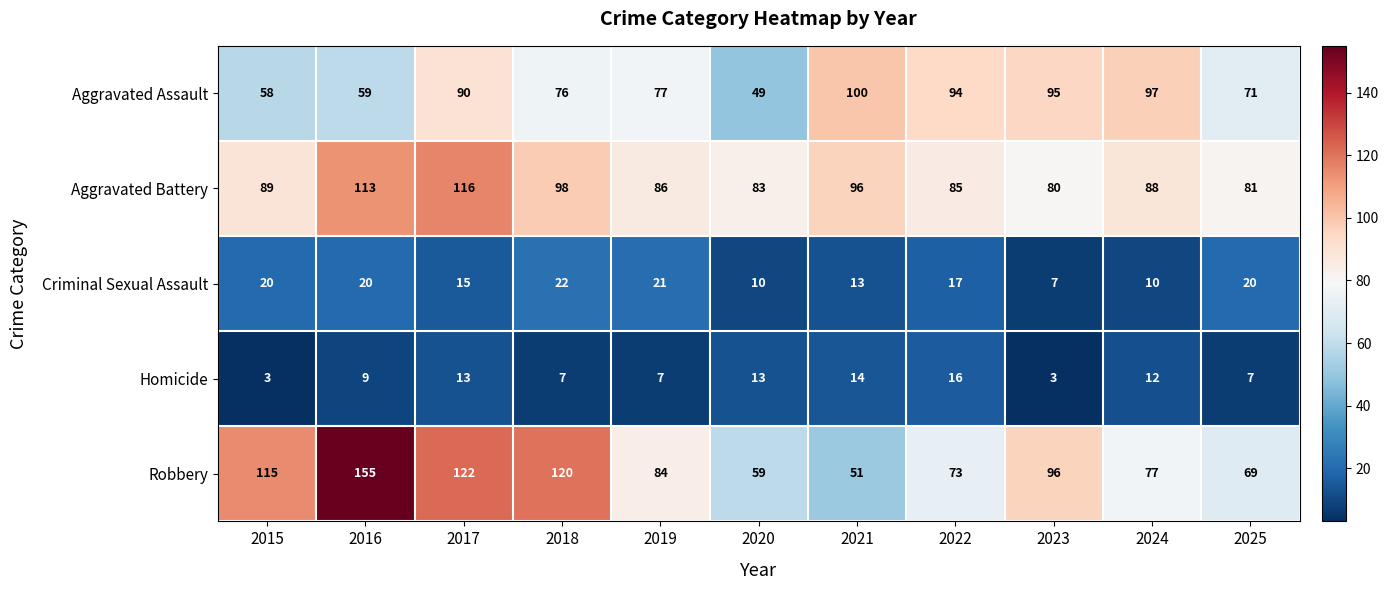

Which label corresponds to the largest value in the chart?

2016